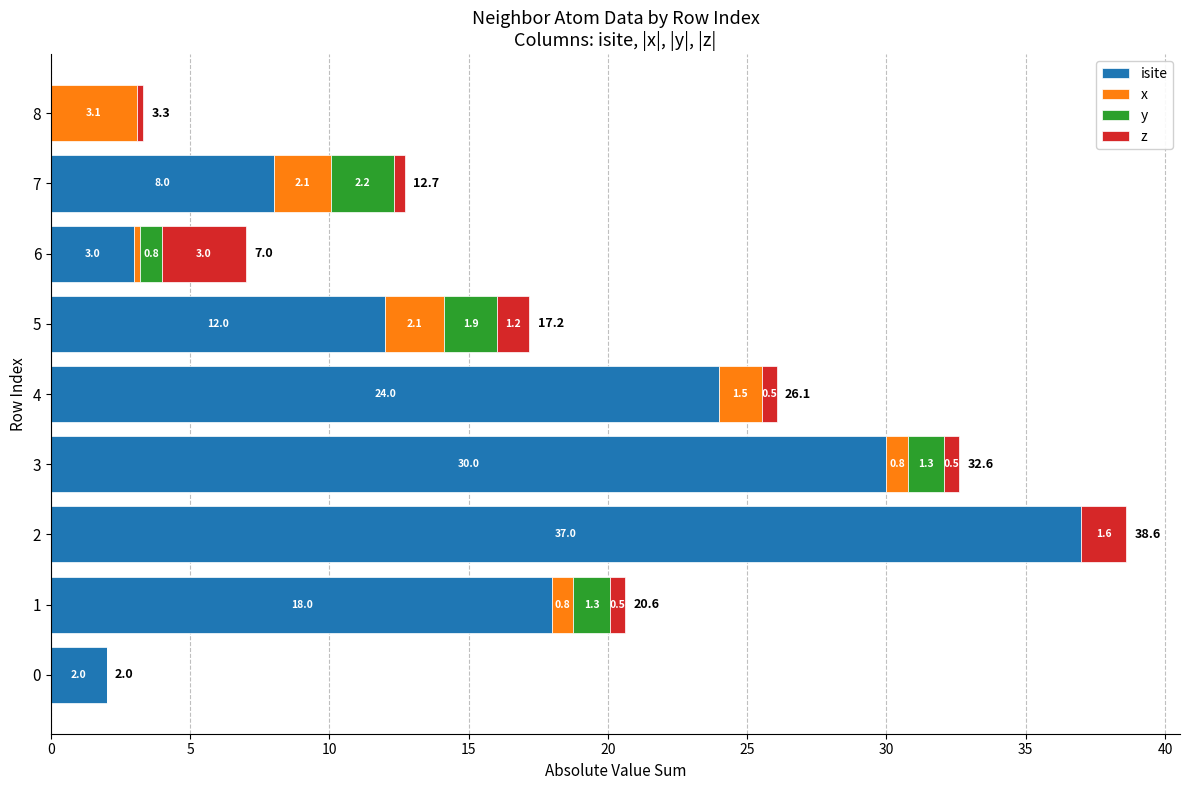

What is the sum of all isite values?

134.0